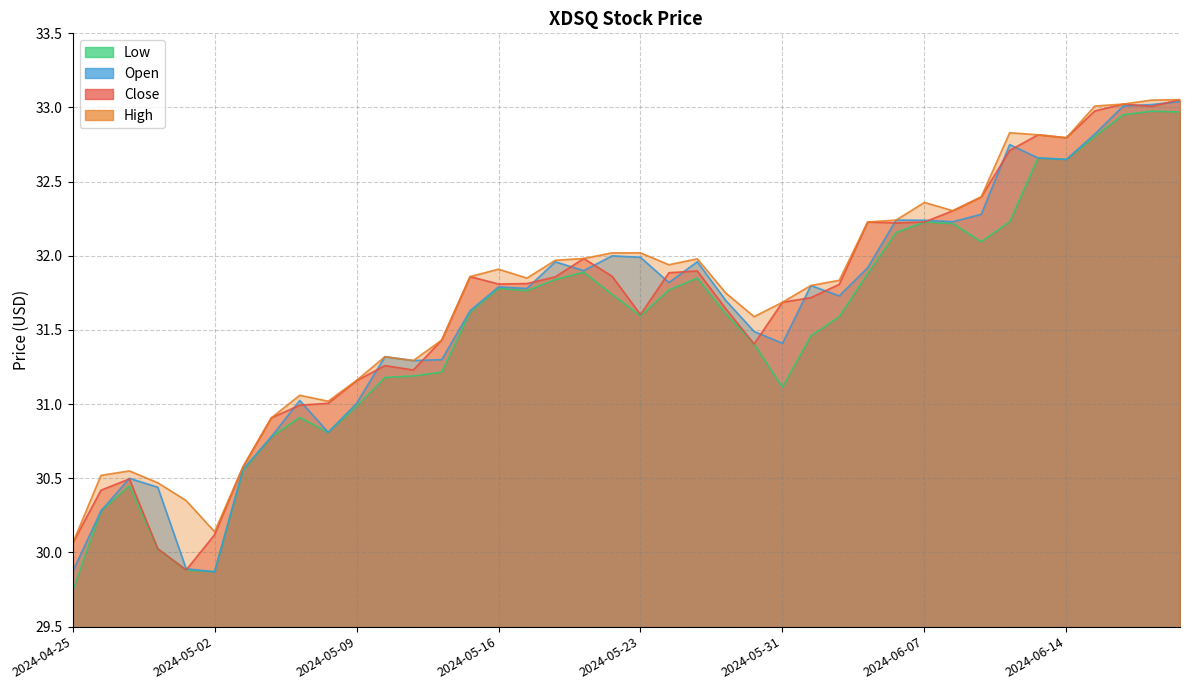

True or false: Close and High intersect in this chart.

False